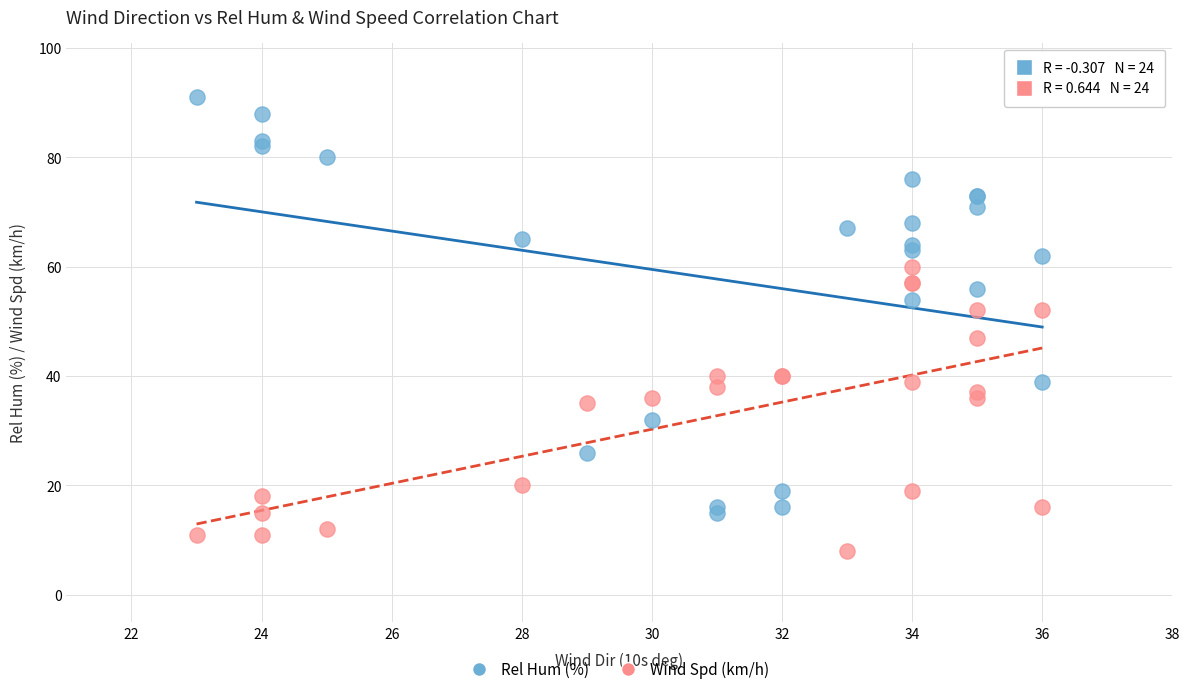

What are all the series names shown in the legend?

Rel Hum (%), Wind Spd (km/h)